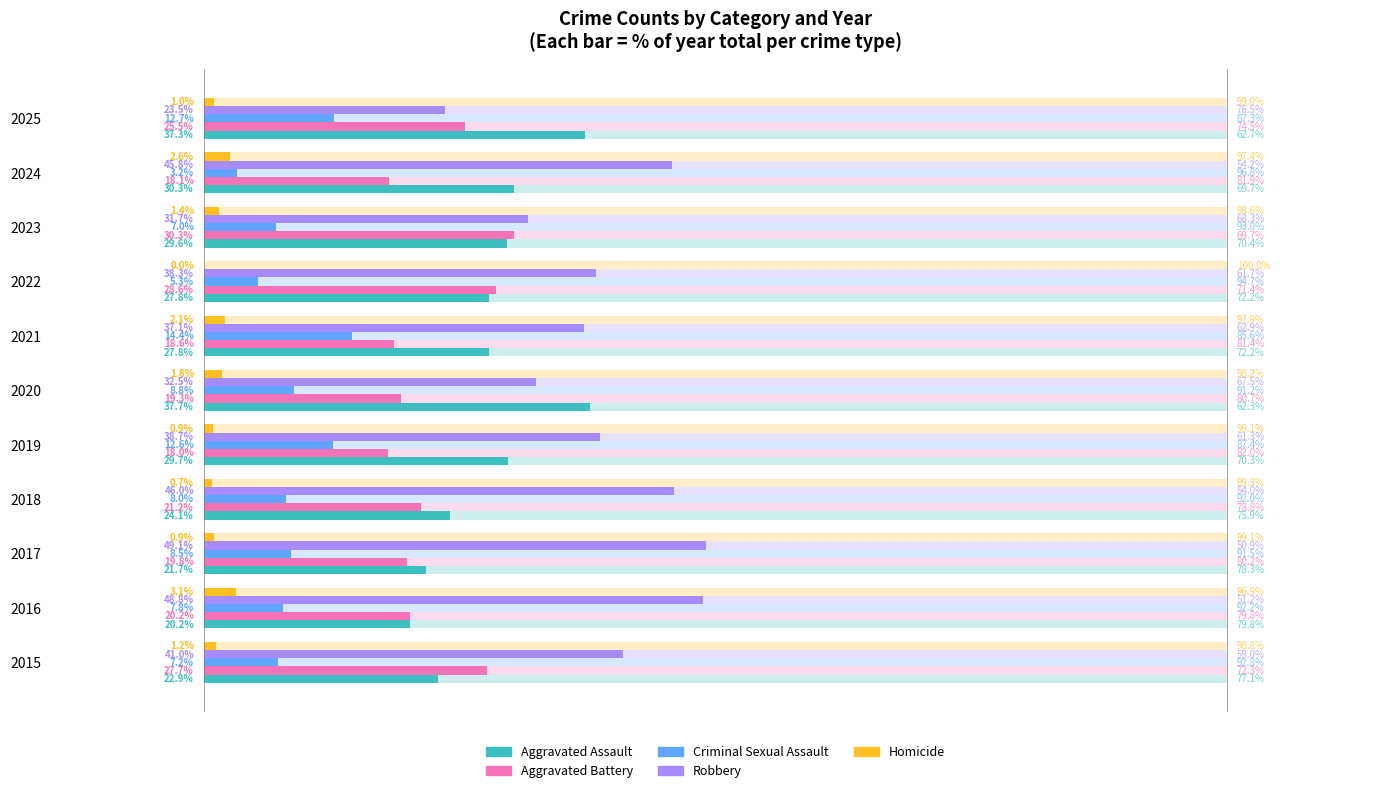

Reading left to right, extract all data points from this chart.

Aggravated Assault: 22.9	20.2	21.7	24.1	29.7	37.7	27.8	27.8	29.6	30.3	37.3
Aggravated Battery: 27.7	20.2	19.8	21.2	18.0	19.3	18.6	28.6	30.3	18.1	25.5
Criminal Sexual Assault: 7.2	7.8	8.5	8.0	12.6	8.8	14.4	5.3	7.0	3.2	12.7
Robbery: 41.0	48.8	49.1	46.0	38.7	32.5	37.1	38.3	31.7	45.8	23.5
Homicide: 1.2	3.1	0.9	0.7	0.9	1.8	2.1	0.0	1.4	2.6	1.0